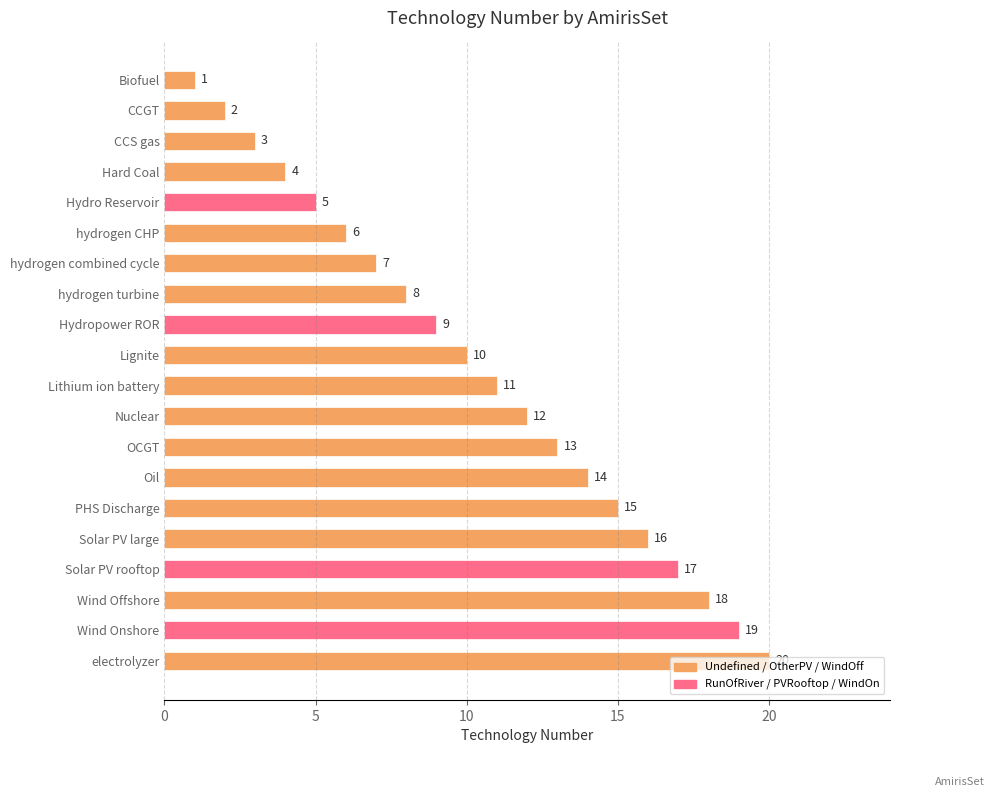

What is the difference between the second highest and minimum values?

18